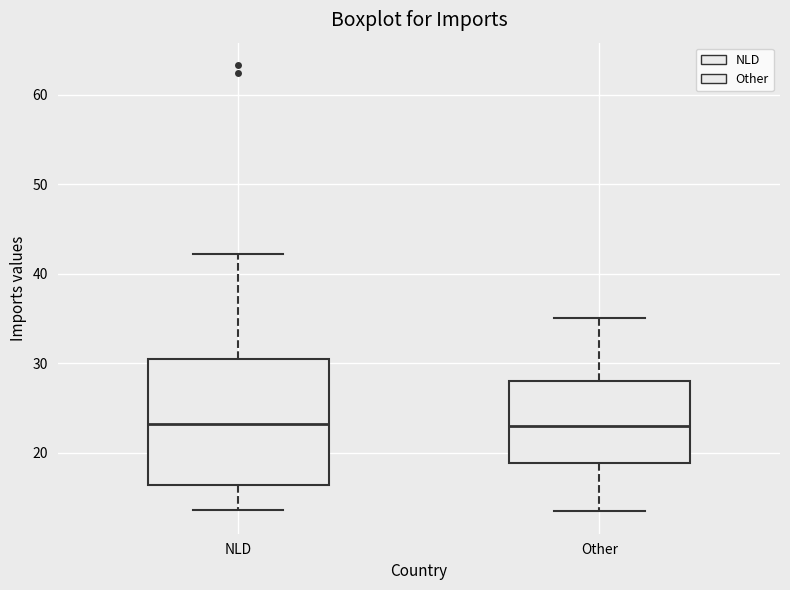

Where does the lower whisker of the box for NLD end on the y-axis? The values are not printed on the chart, so give them approximately, as read against the axis.

14